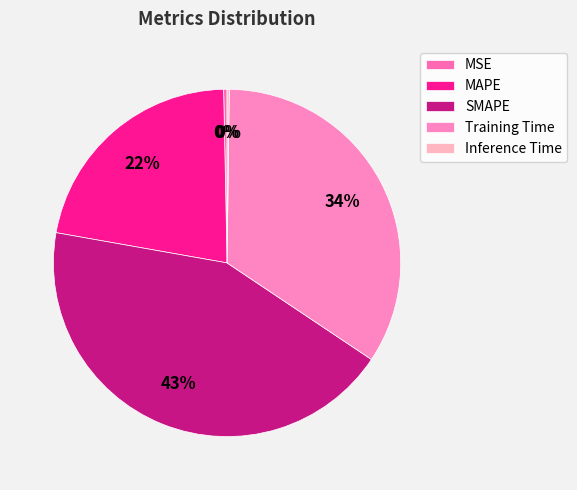

To the nearest percent, what is the difference between the largest and smallest slice percentages?

43%